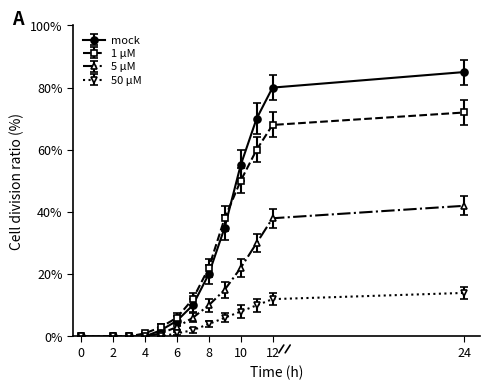

What is the maximum value shown in the chart?

85